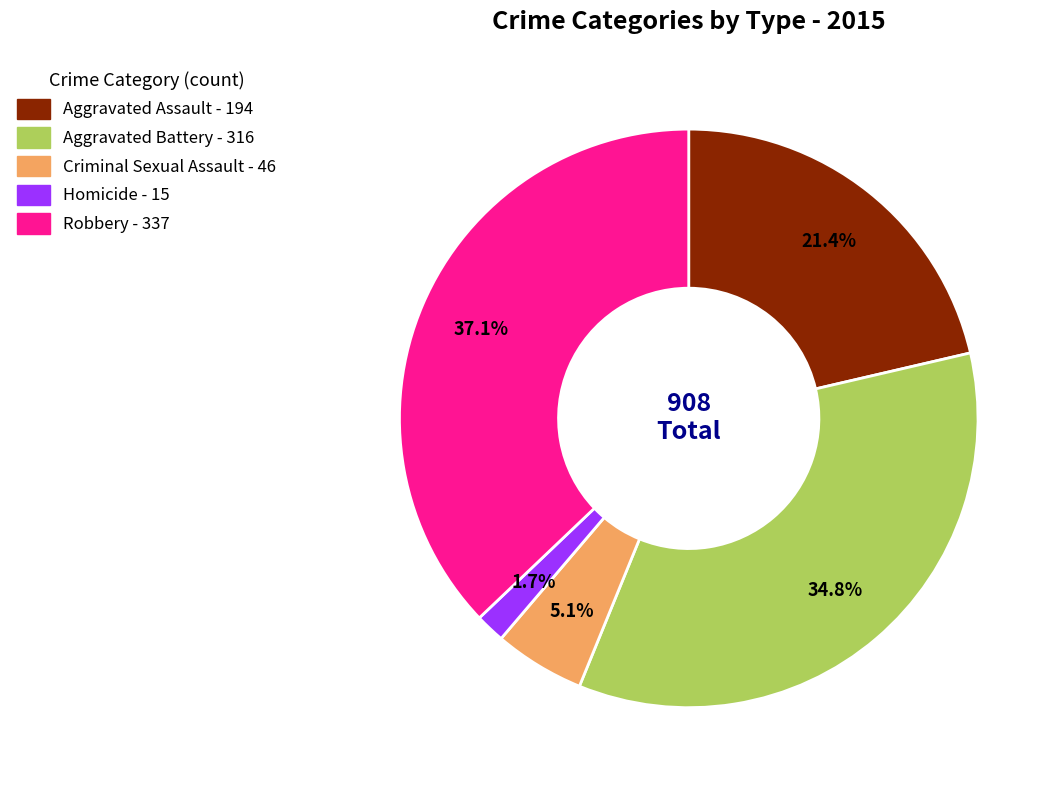

Does Homicide represent more than half of the total?

No